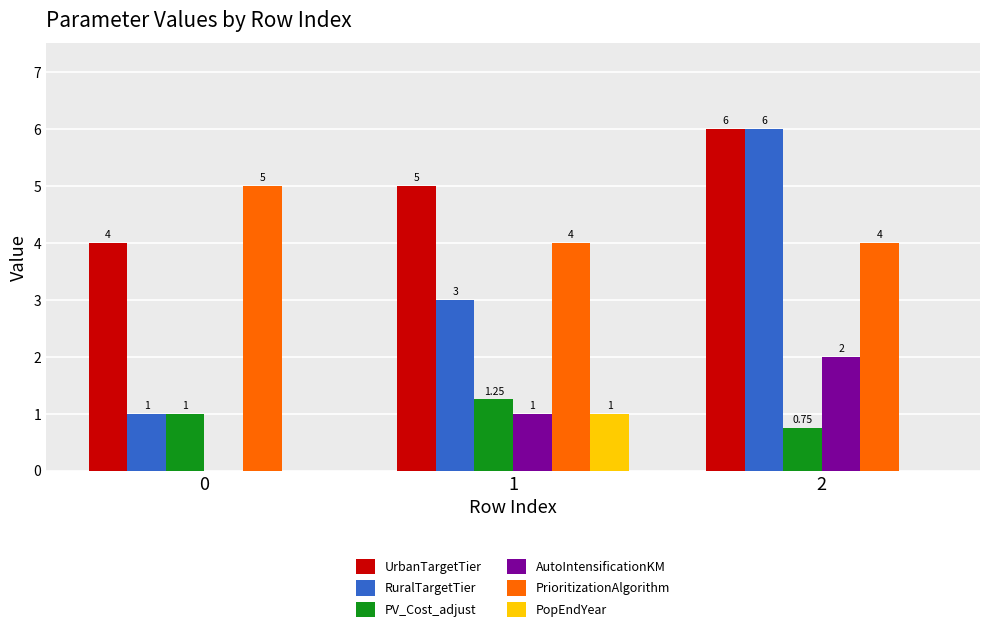

Which series has the largest total across all categories?

UrbanTargetTier